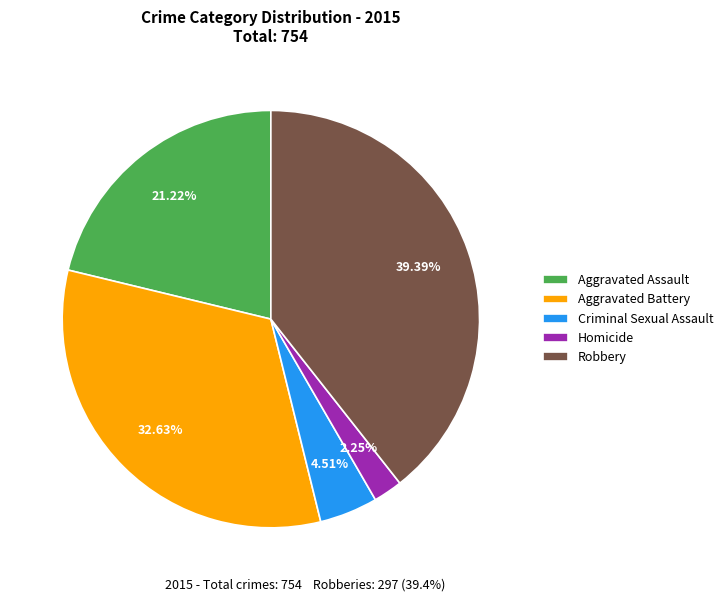

Which category has the smallest portion of the pie?

Homicide